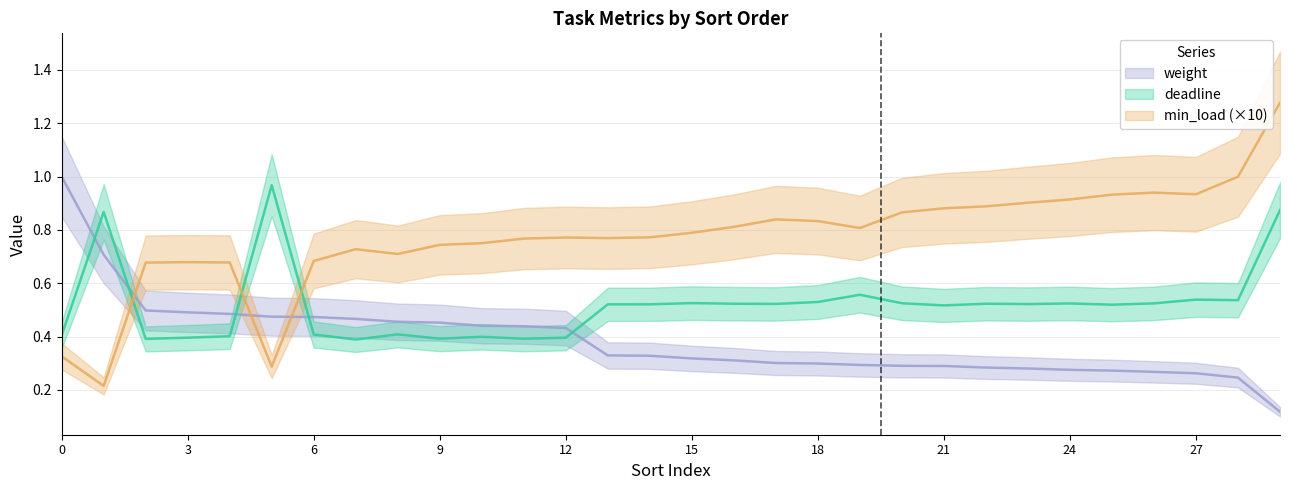

Where do min_load and deadline first cross each other?

1 and 2